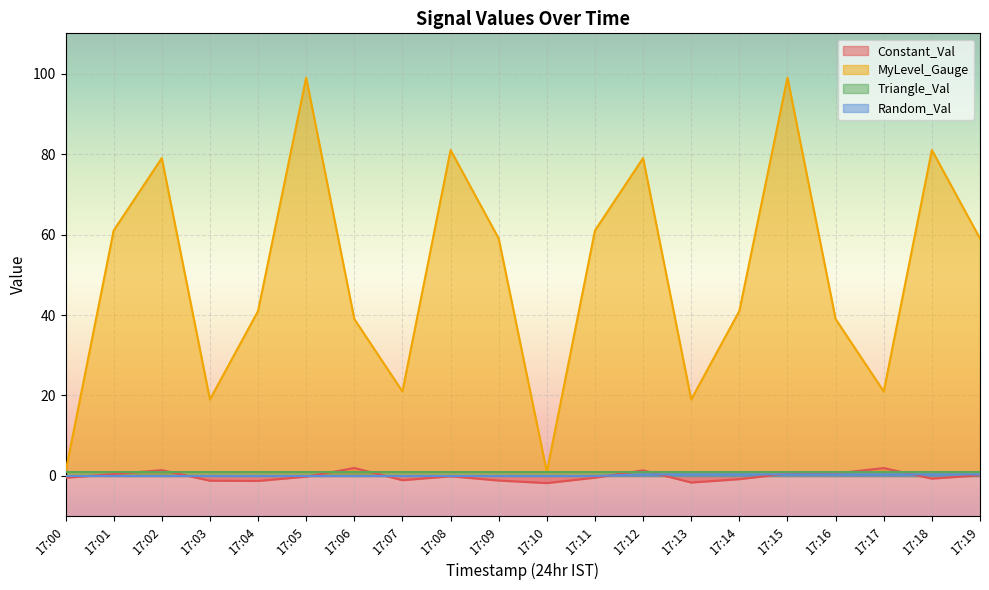

Does the chart display data point markers on the line(s)?

No